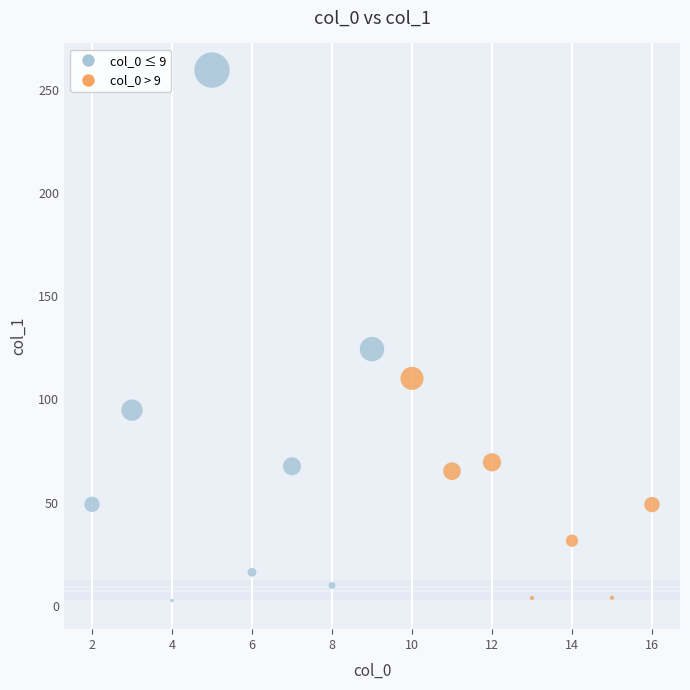

What is the range of Y values (max minus min)?

257.2